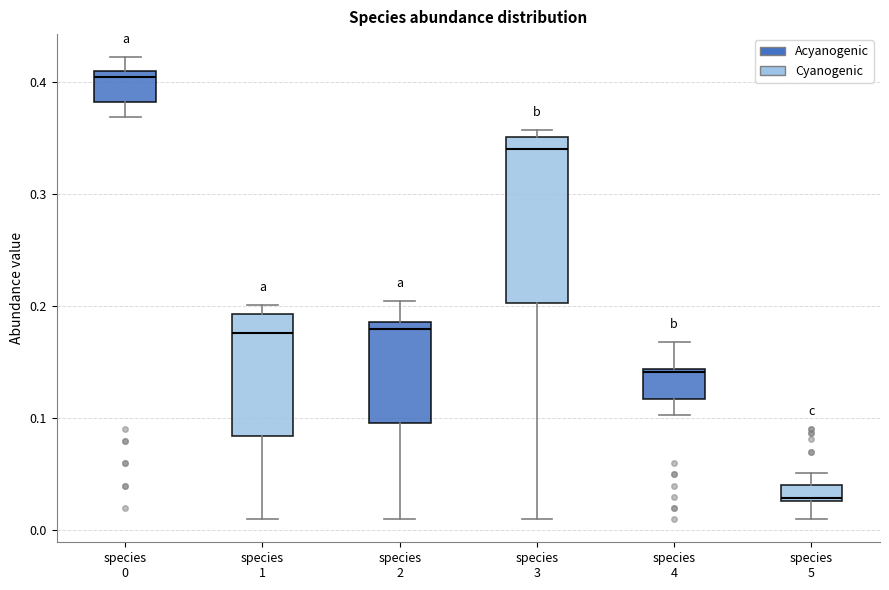

Comparing the boxes themselves (not the whiskers), which one is the tallest?

species 3